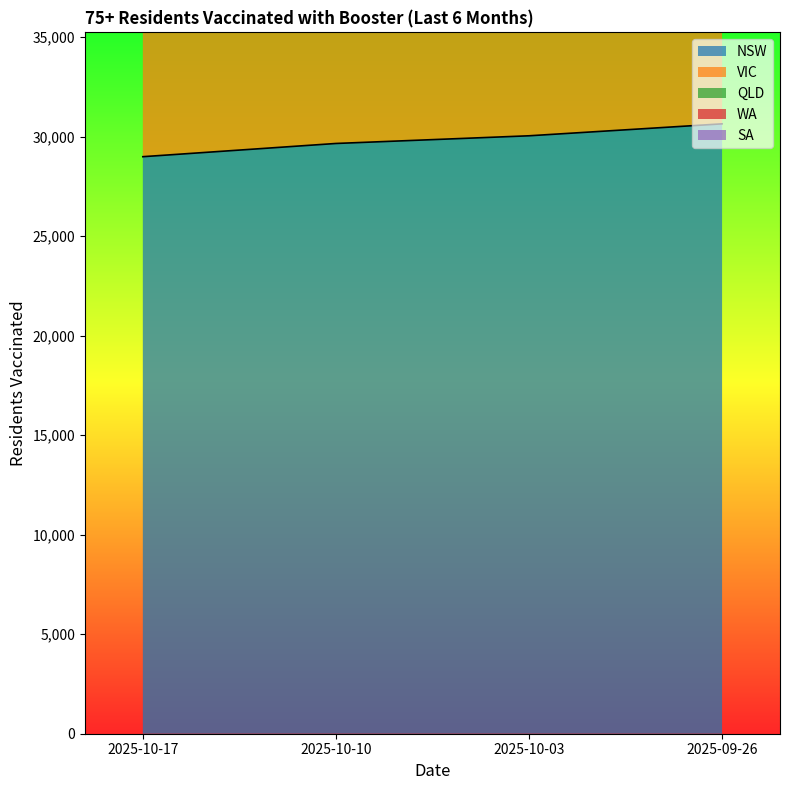

How many distinct data groups are displayed?

5